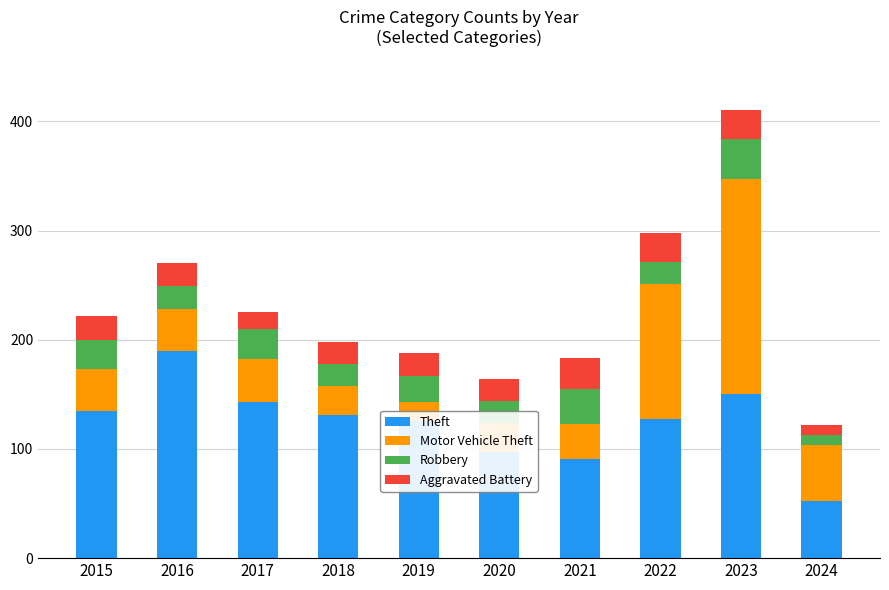

At which category is the sum across all series the highest?

2023